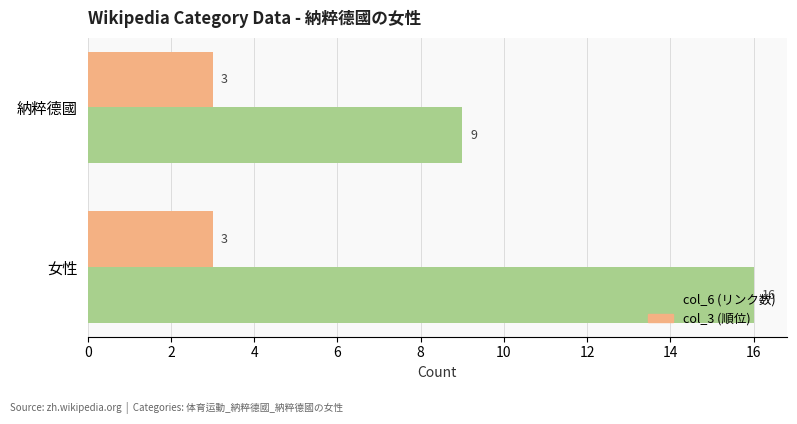

Count the col_6 (リンク数) values in the range 9 to 16.

2